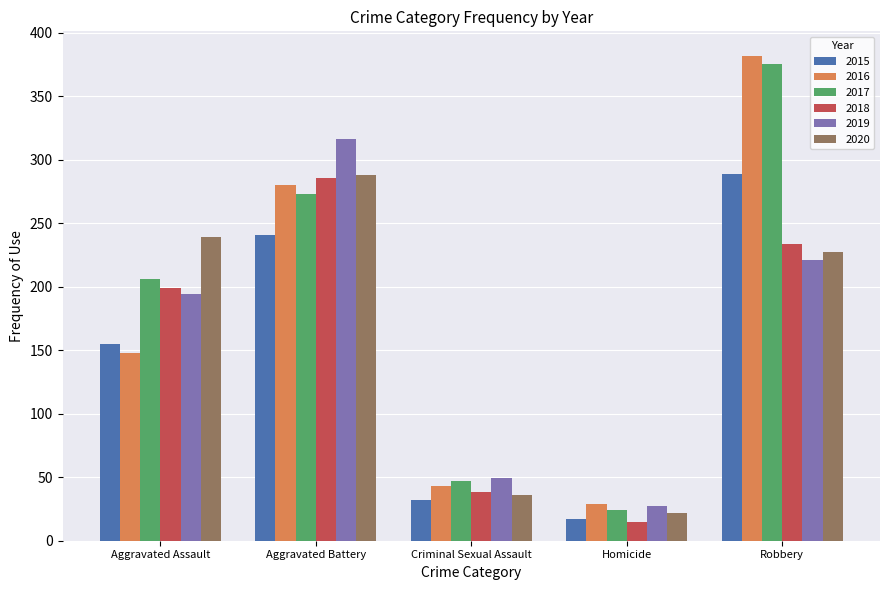

What is the value of the 2017 bar at the 5th from the left?

375